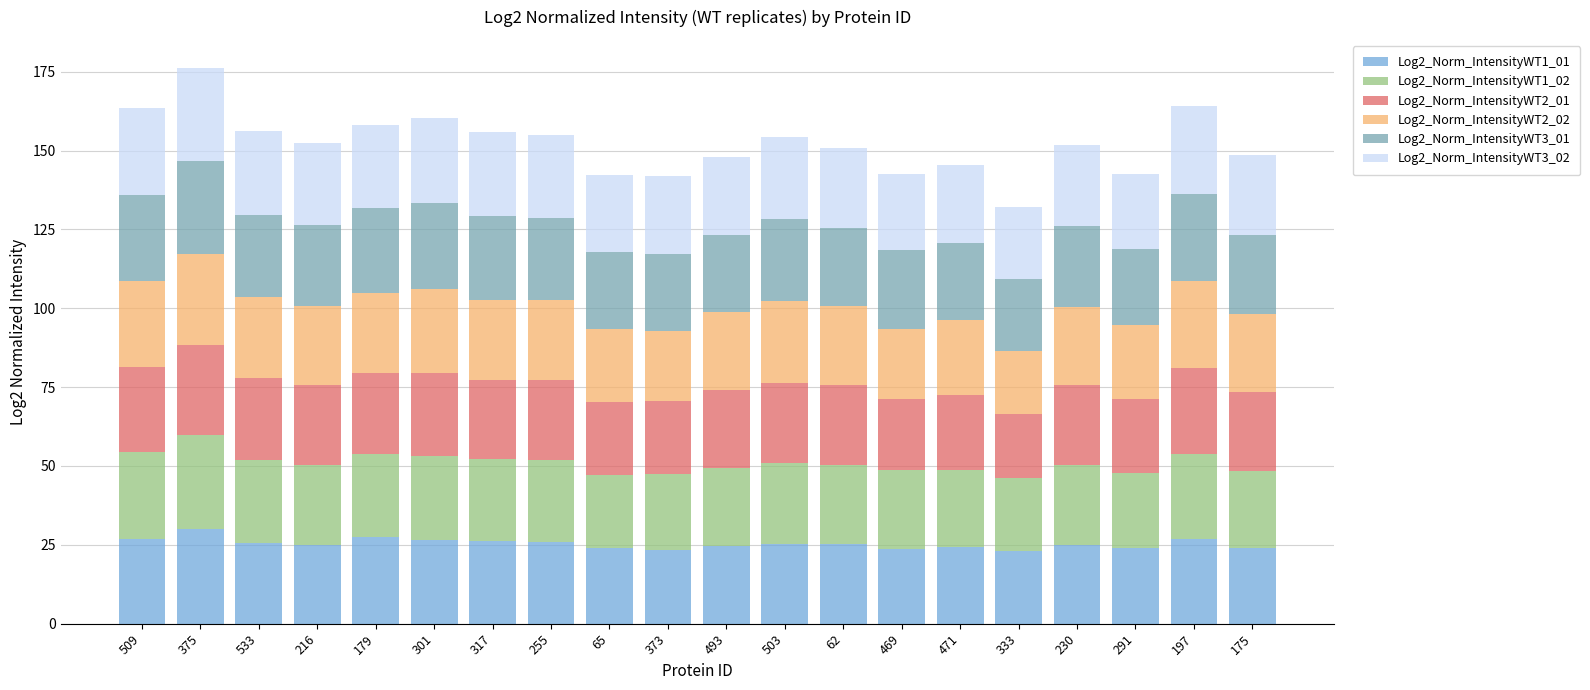

What is the minimum value for Log2_Norm_IntensityWT1_01?

23.0